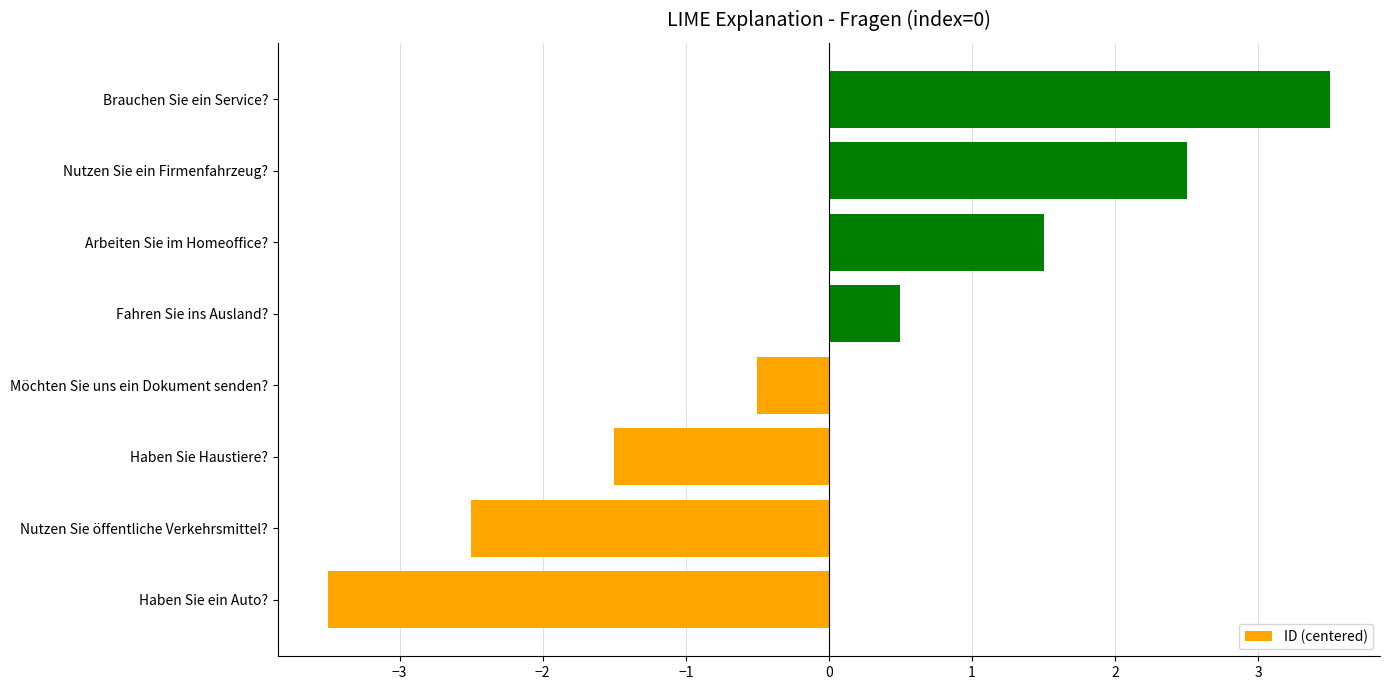

How many positive values are there?

4